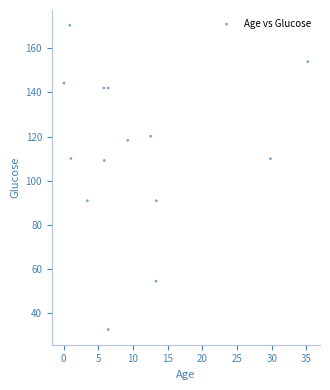

What is the range of Y values (max minus min)?

137.6